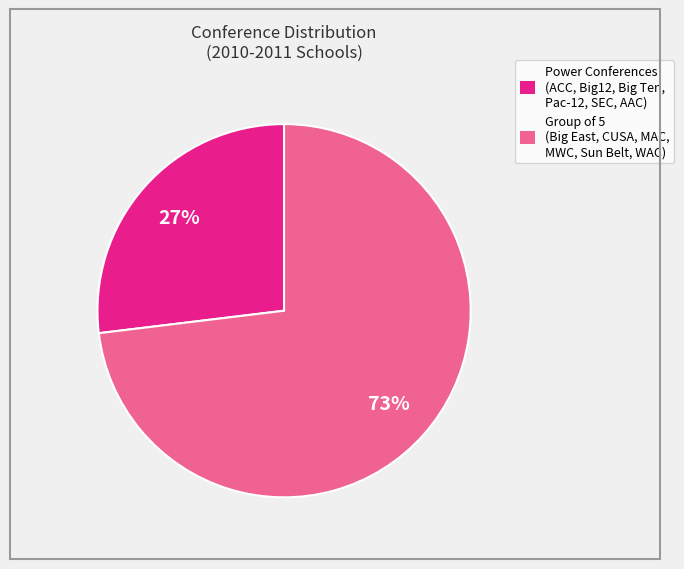

Is there any slice that represents more than half of the pie?

Yes